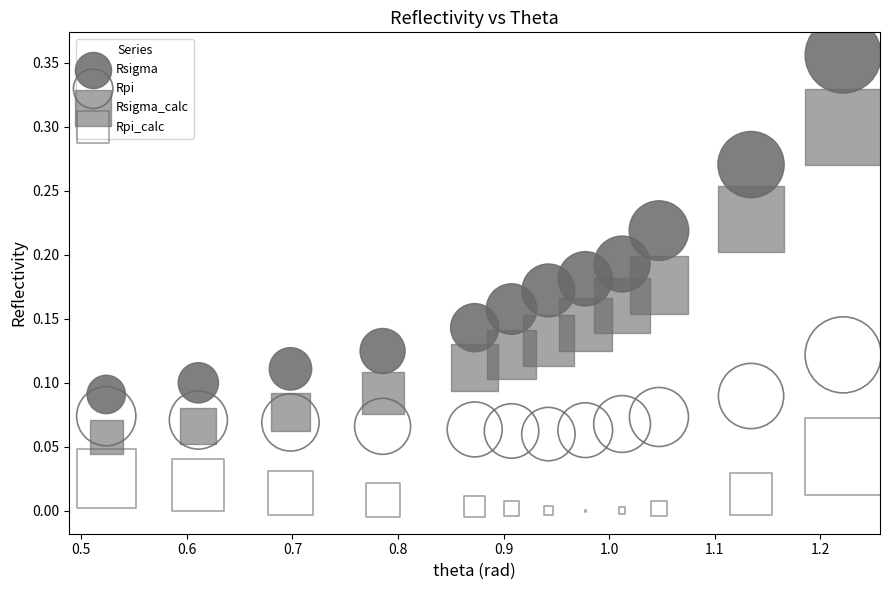

Which series contains the lowest Y value?

Rpi_calc